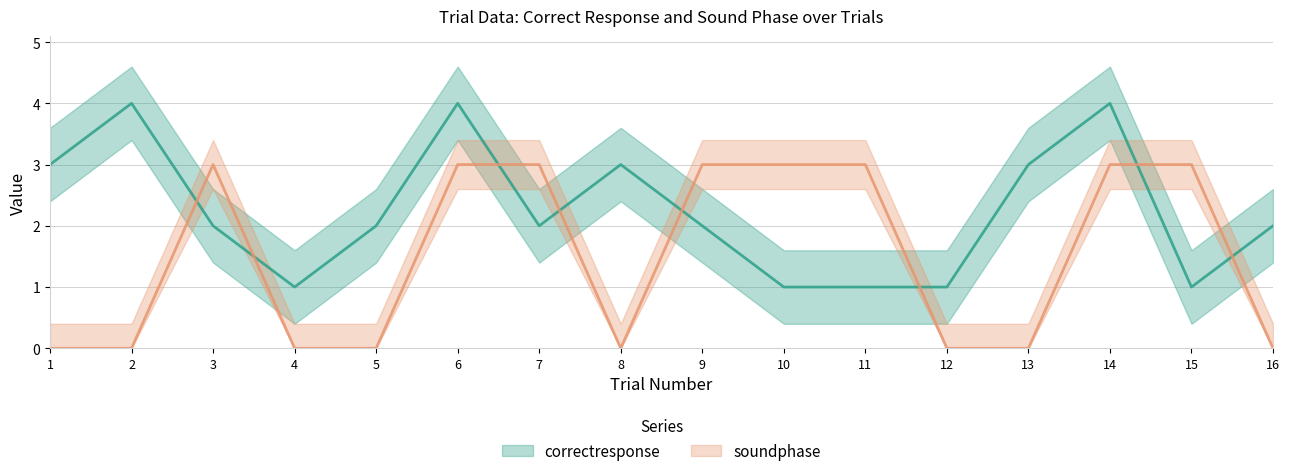

Where do soundphase and correctresponse first cross each other?

2 and 3